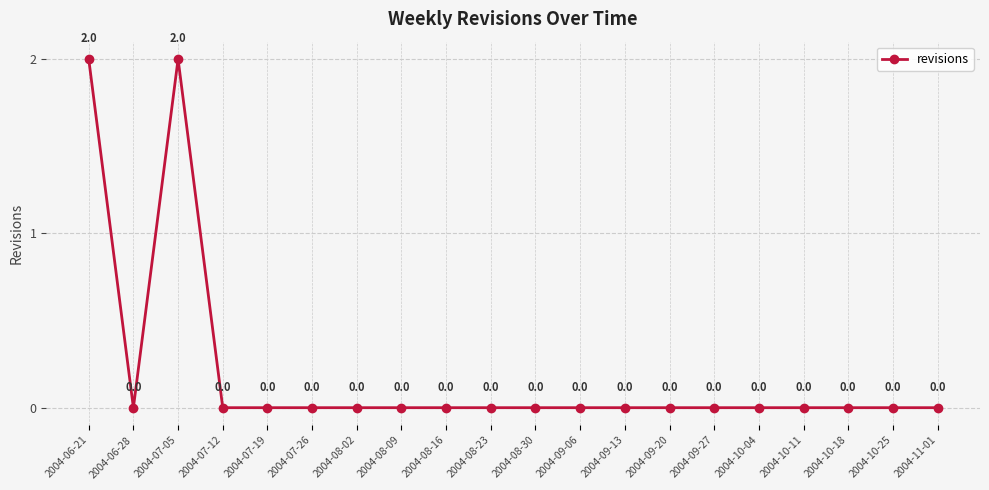

Reading left to right, list all the values displayed in this chart.

2	0	2	0	0	0	0	0	0	0	0	0	0	0	0	0	0	0	0	0